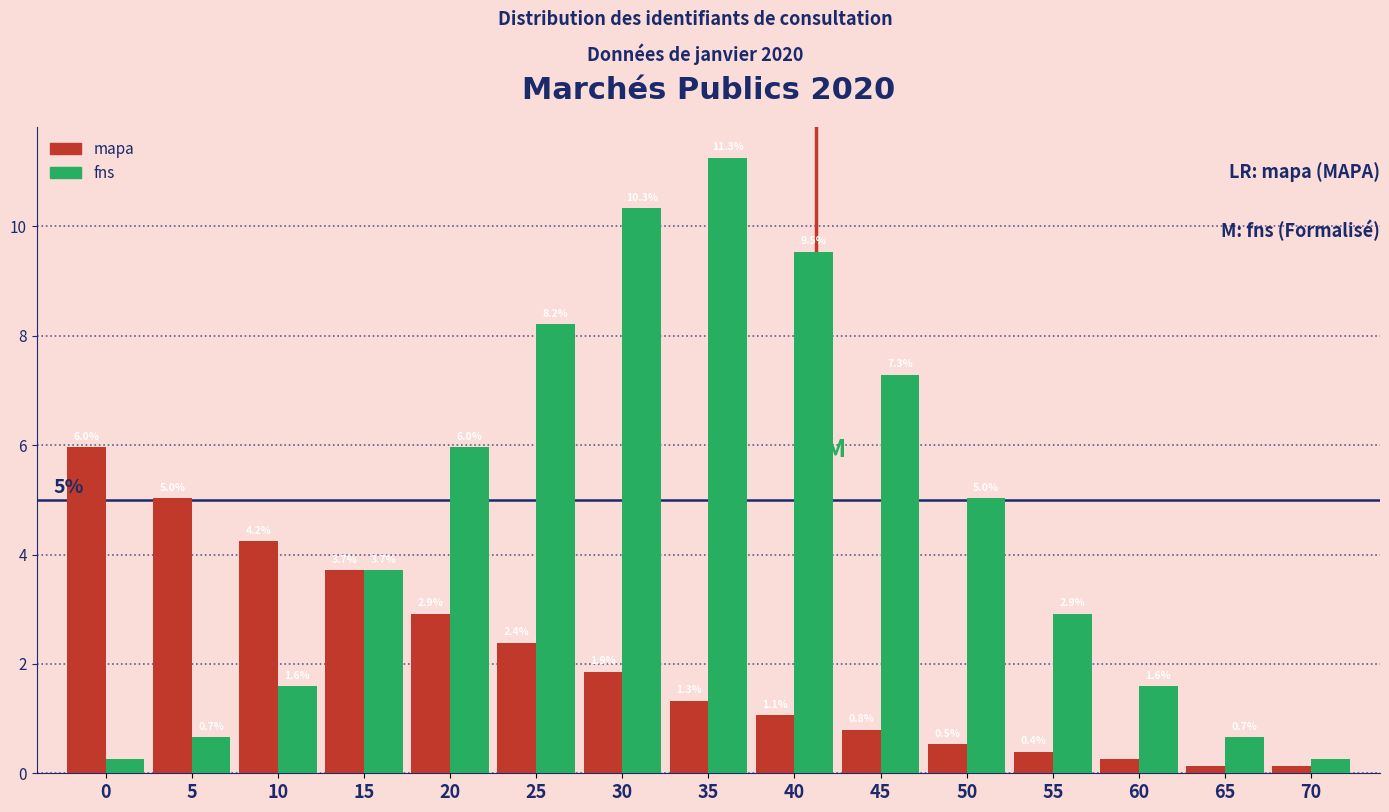

Which series has the largest total across all categories?

fns